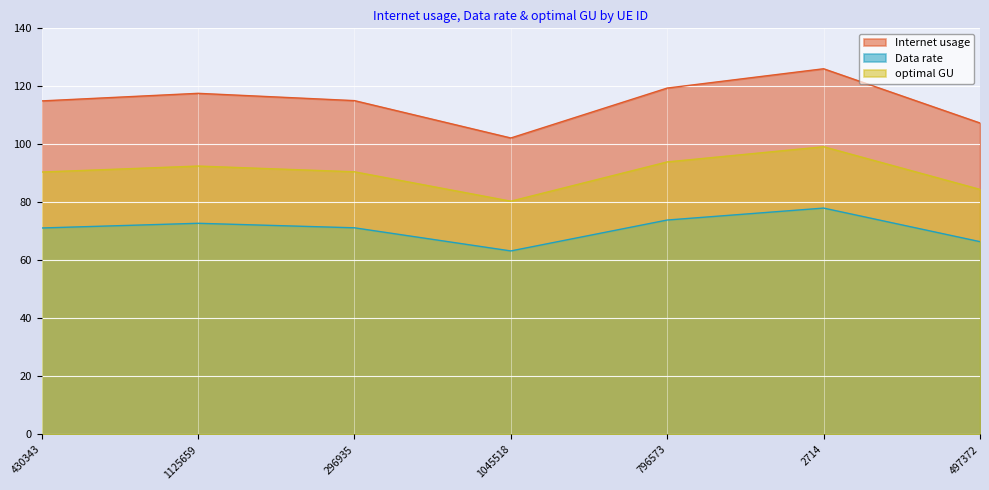

At how many categories does at least one series exceed 90?

7